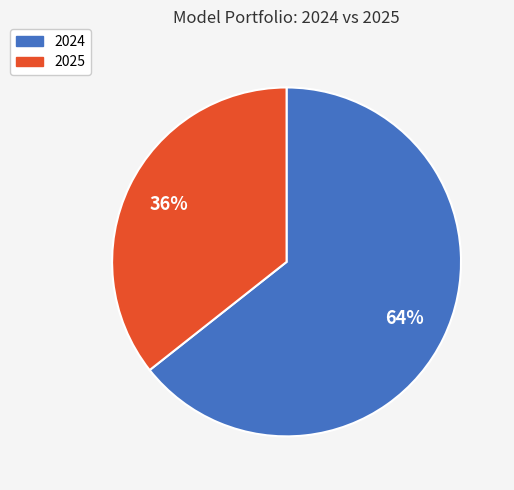

What is the largest slice in the pie chart?

2024